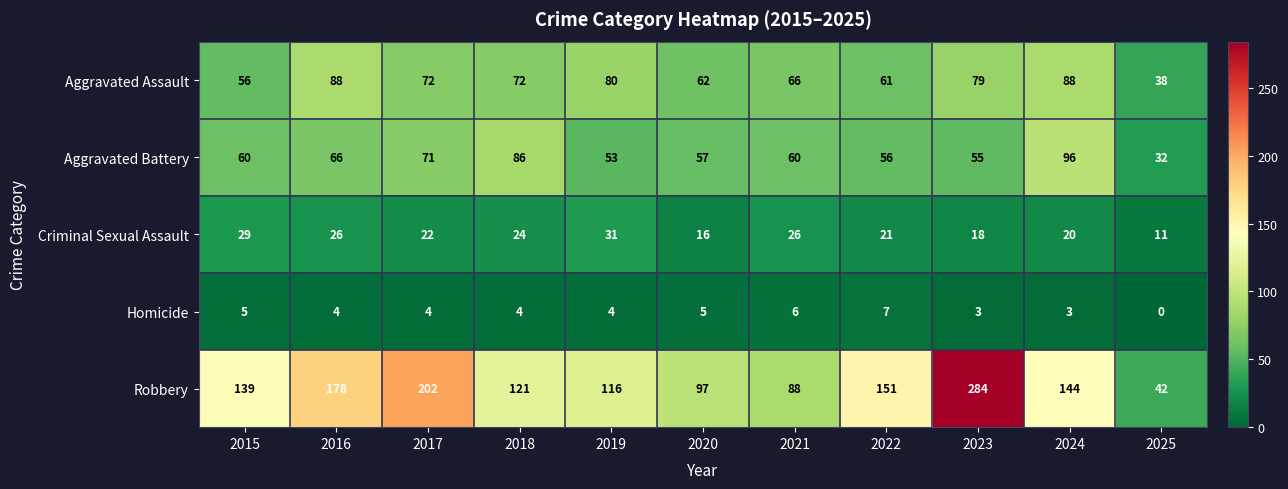

What is the spread (max minus min) of values at 2015?

134